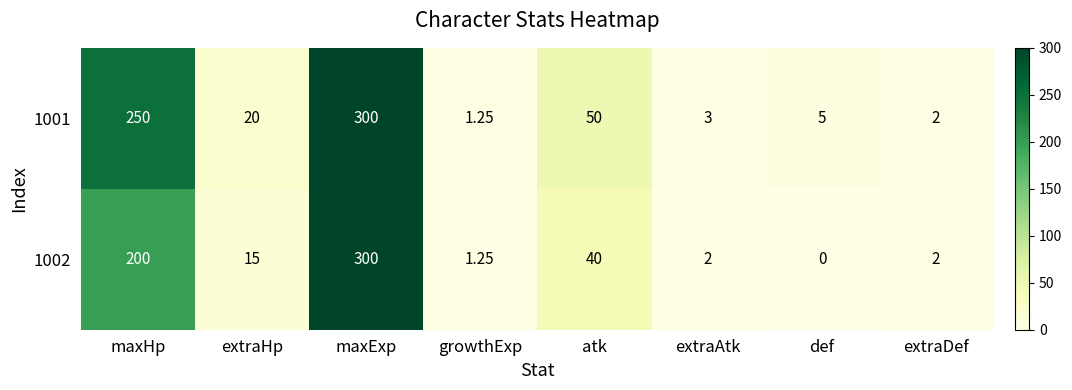

At which category does the chart reach its peak across all series?

maxExp